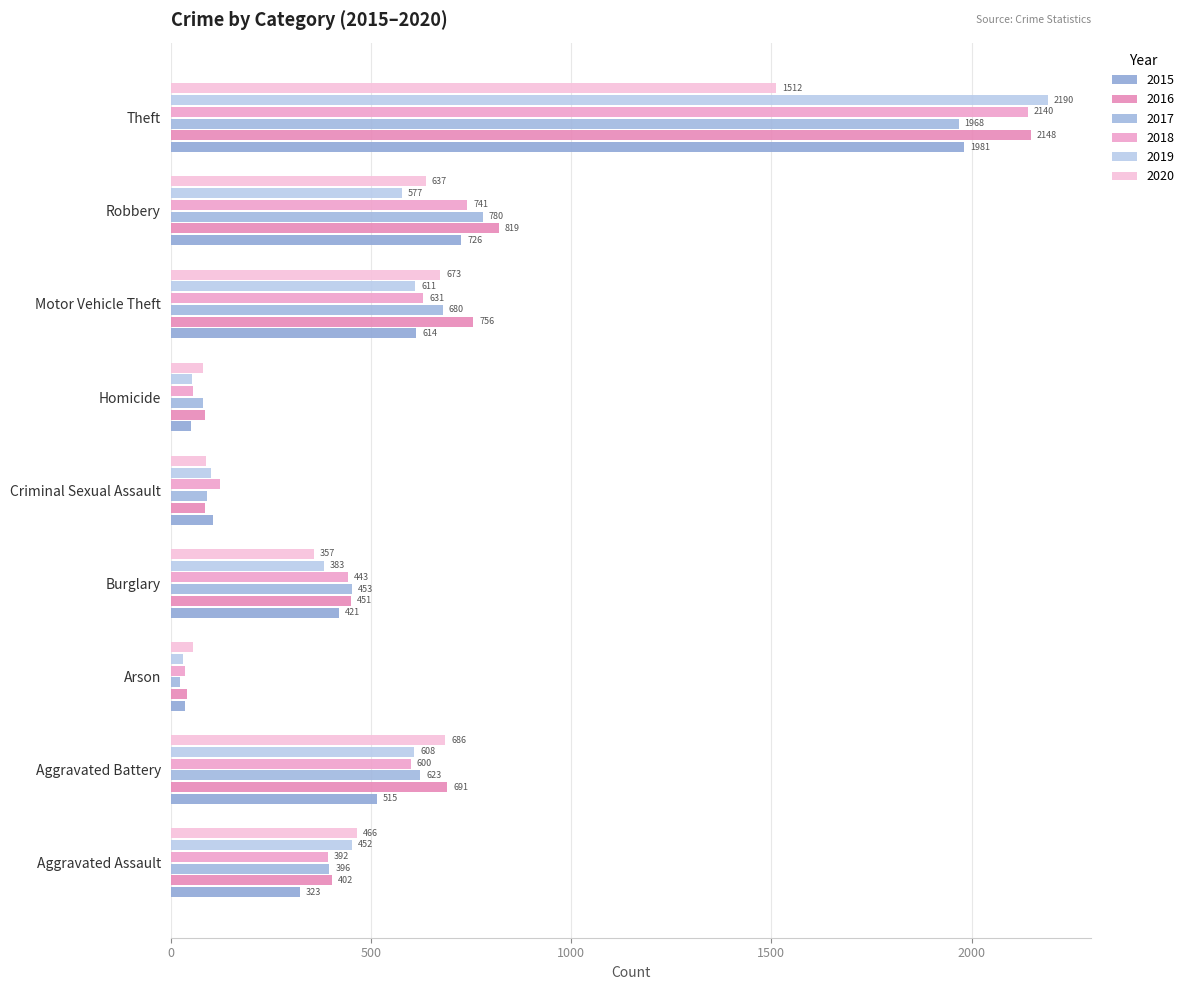

Count the number of data series in this chart.

6